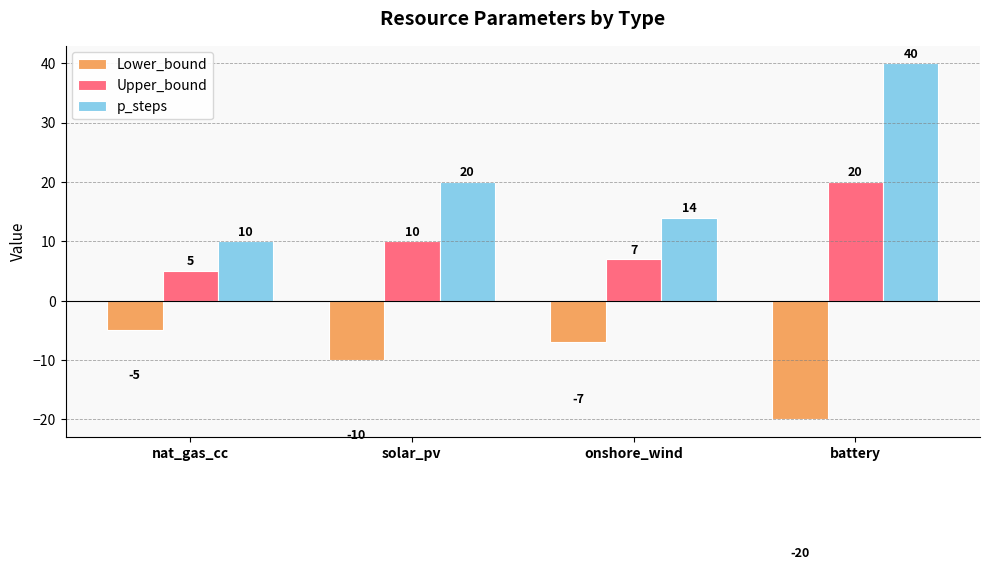

What is the label of the 2nd bar from the left?

solar_pv